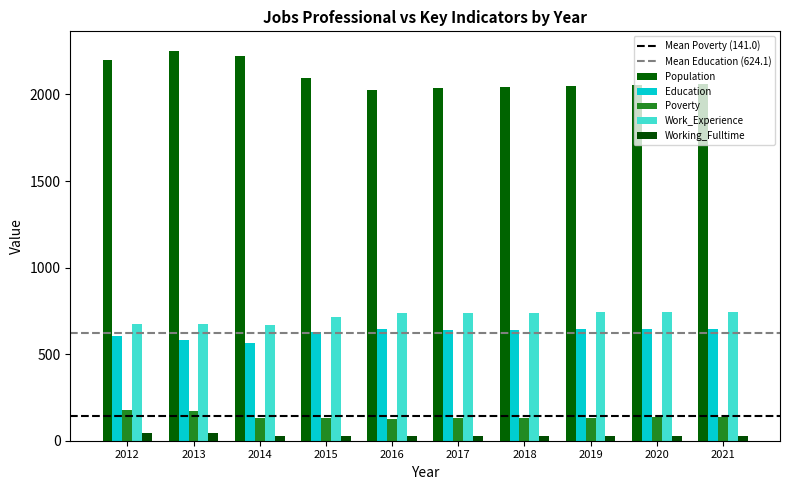

What is the difference between the Work_Experience values at 2012 and 2015?

40